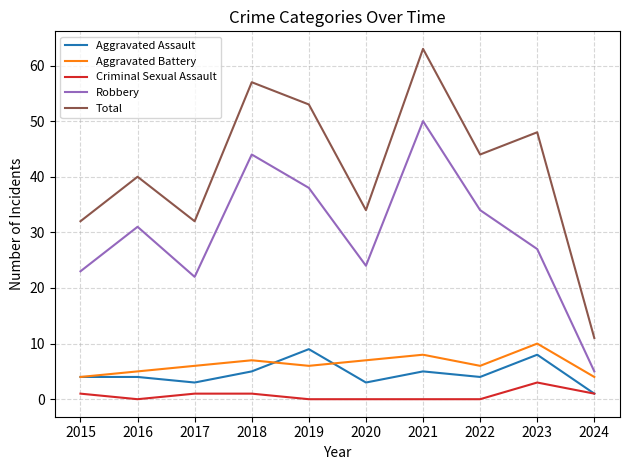

What are all the series names shown in the legend?

Aggravated Assault, Aggravated Battery, Criminal Sexual Assault, Robbery, Total